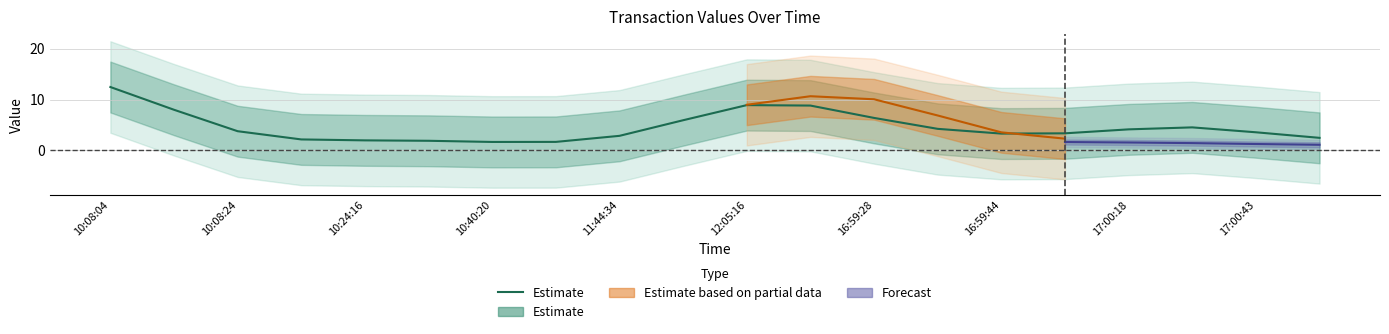

Which label corresponds to the largest value in the chart?

10:08:04